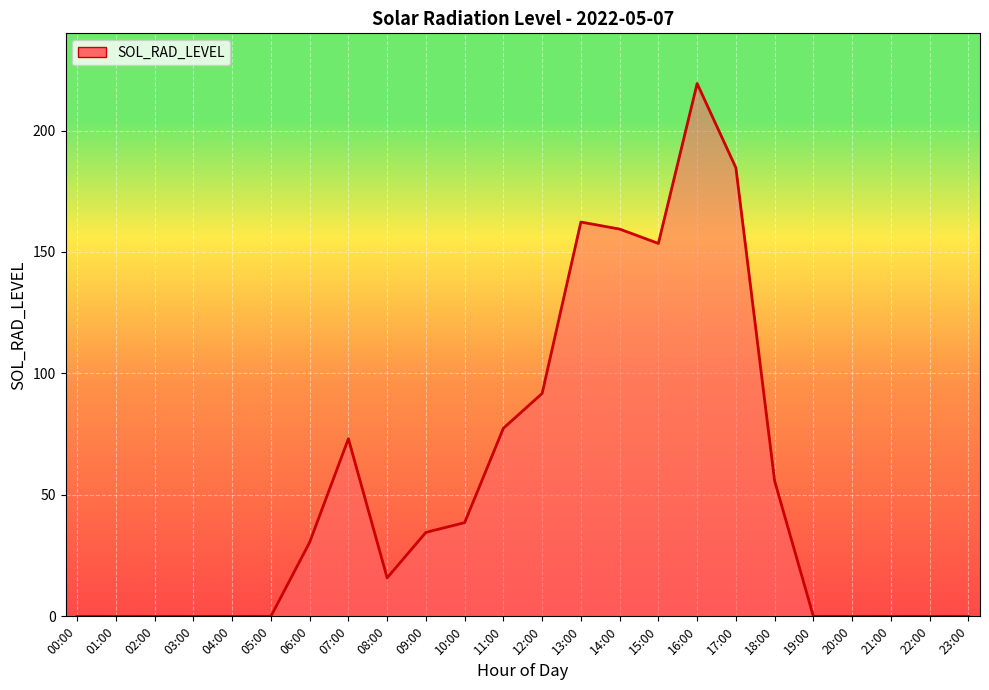

True or false: the data shows 37.3 at 13:00.

False